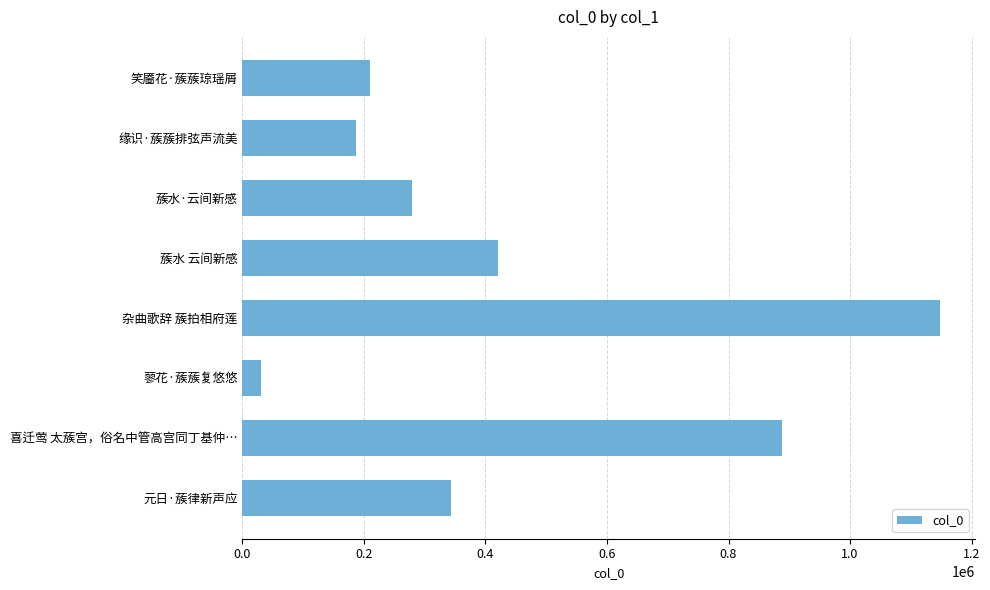

Reading bottom to top, transcribe all the data shown in this chart.

元日·蔟律新声应=343598	喜迁莺 太蔟宫，俗名中管高宫同丁基仲…=887700	蓼花·蔟蔟复悠悠=30880	杂曲歌辞 蔟拍相府莲=1148299	蔟水 云间新感=420344	蔟水·云间新感=278328	缘识·蔟蔟排弦声流美=186347	笑靥花·蔟蔟琼瑶屑=210634